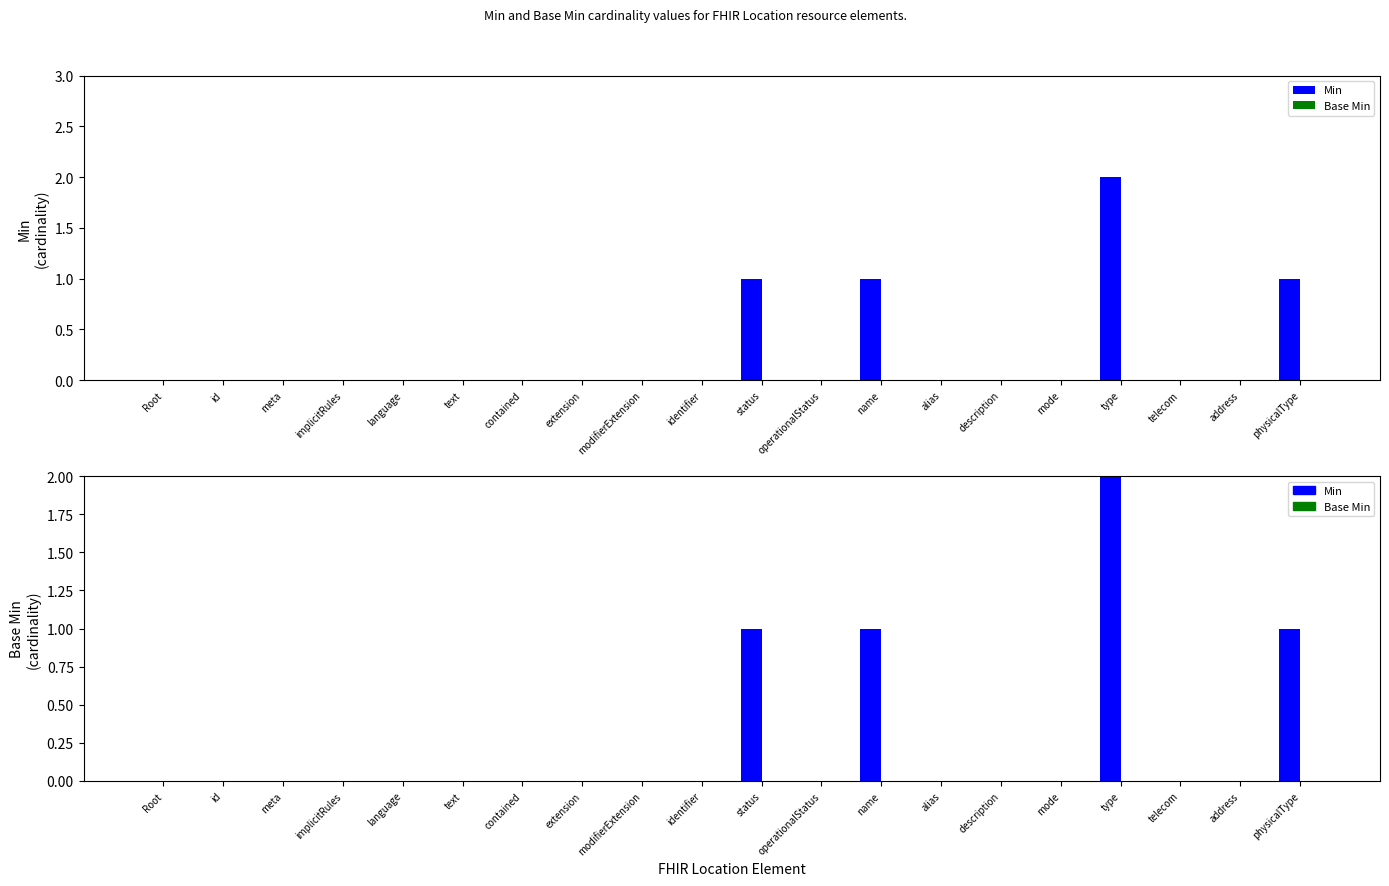

Reading left to right, what are all the values shown in this chart?

Min: 0	0	0	0	0	0	0	0	0	0	1	0	1	0	0	0	2	0	0	1
Base Min: 0	0	0	0	0	0	0	0	0	0	0	0	0	0	0	0	0	0	0	0